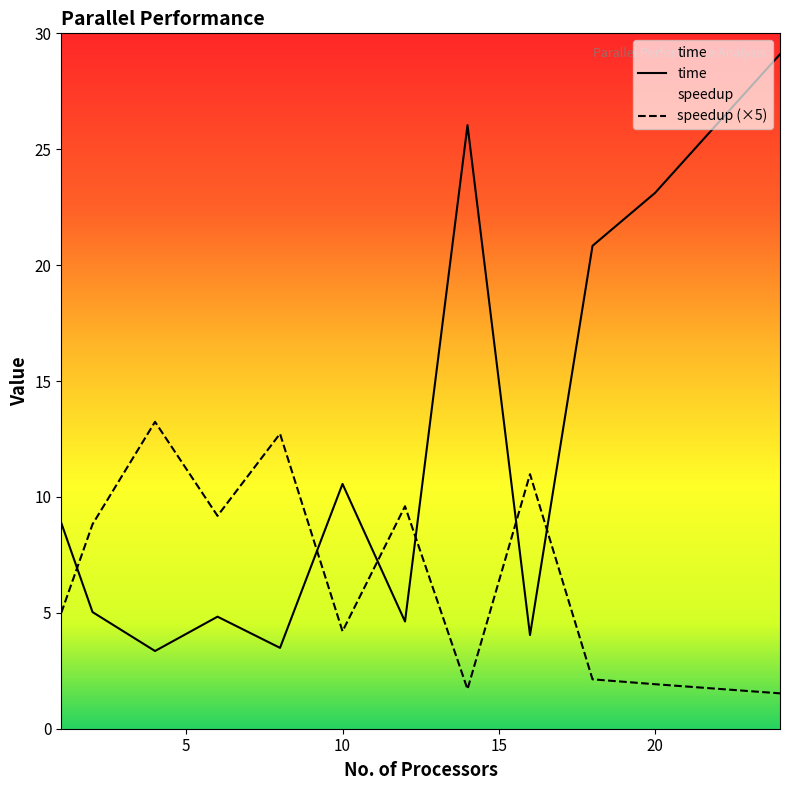

Where does the time series first go above 8?

1.0